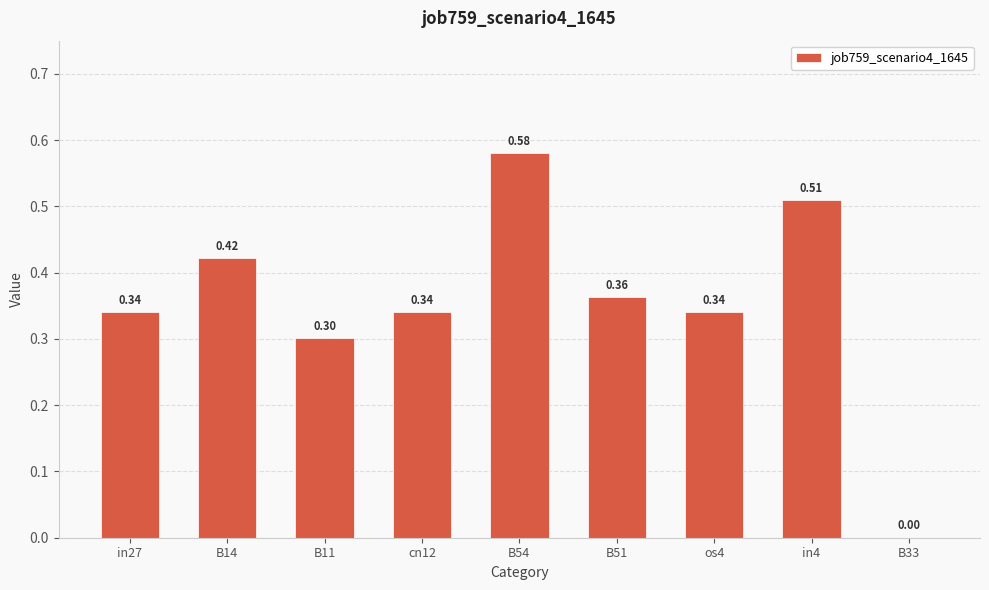

How many values are above zero?

8